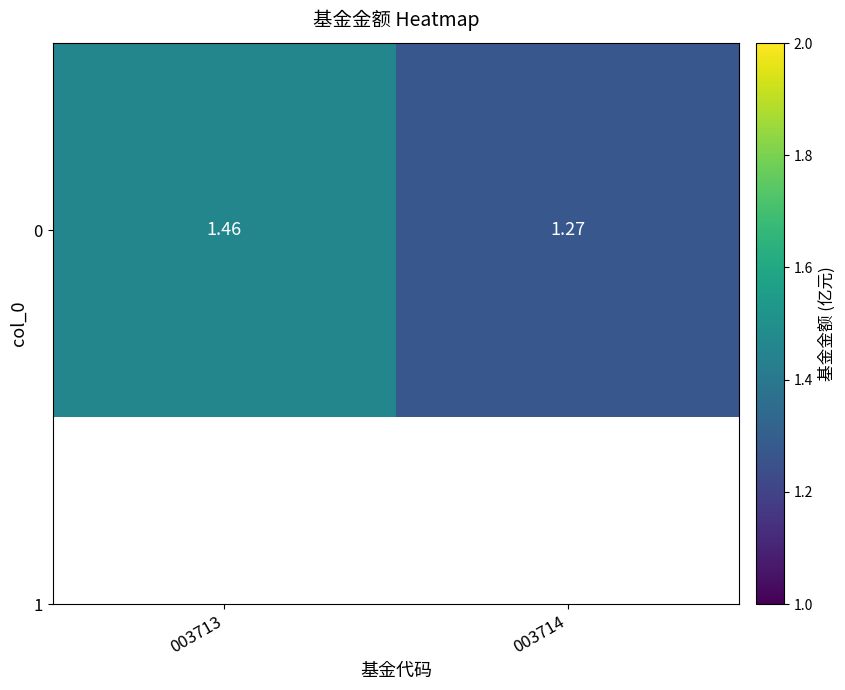

What is the smallest value displayed?

1.3